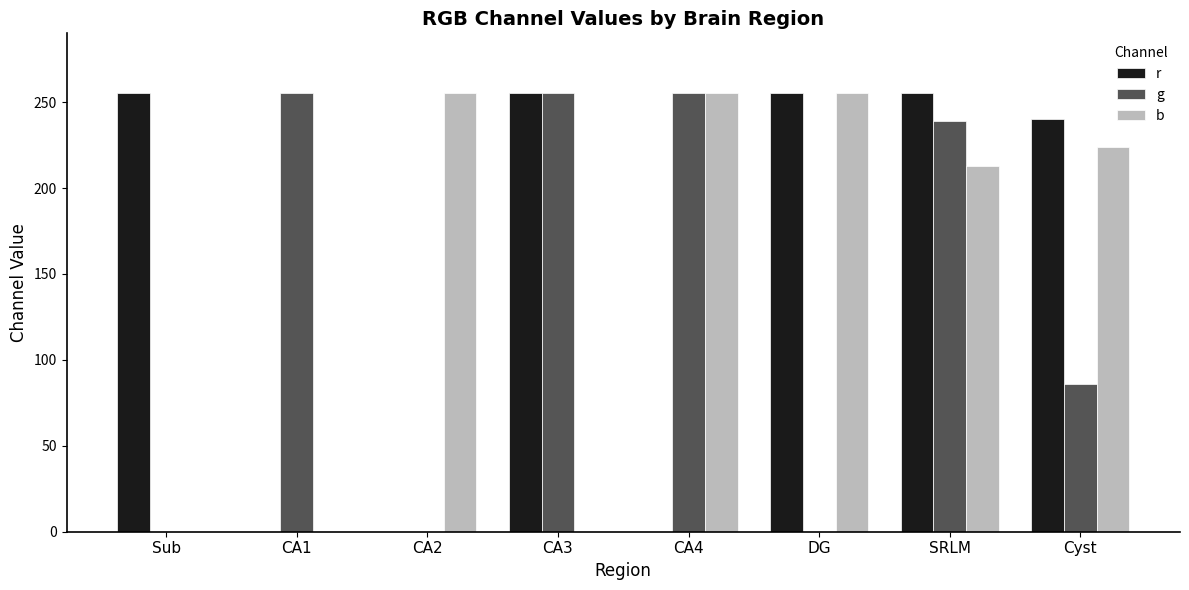

What is the average value of the g series?

136